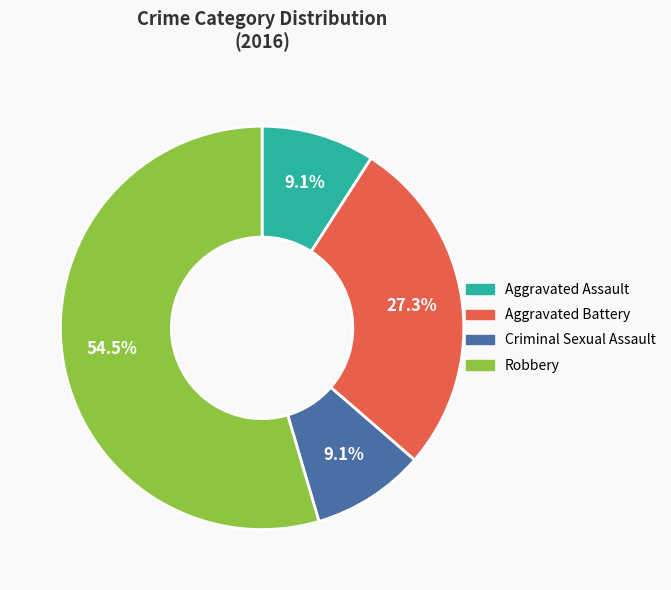

Count the number of slices in the pie.

4